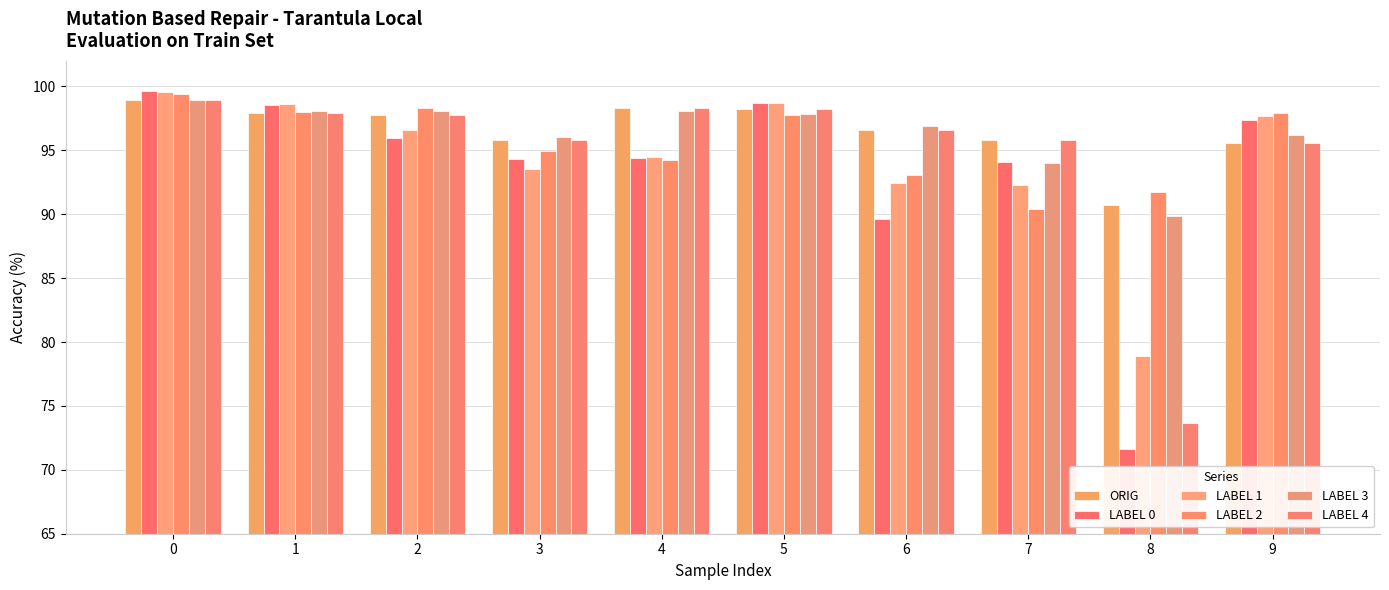

Which series has the largest total across all categories?

ORIG